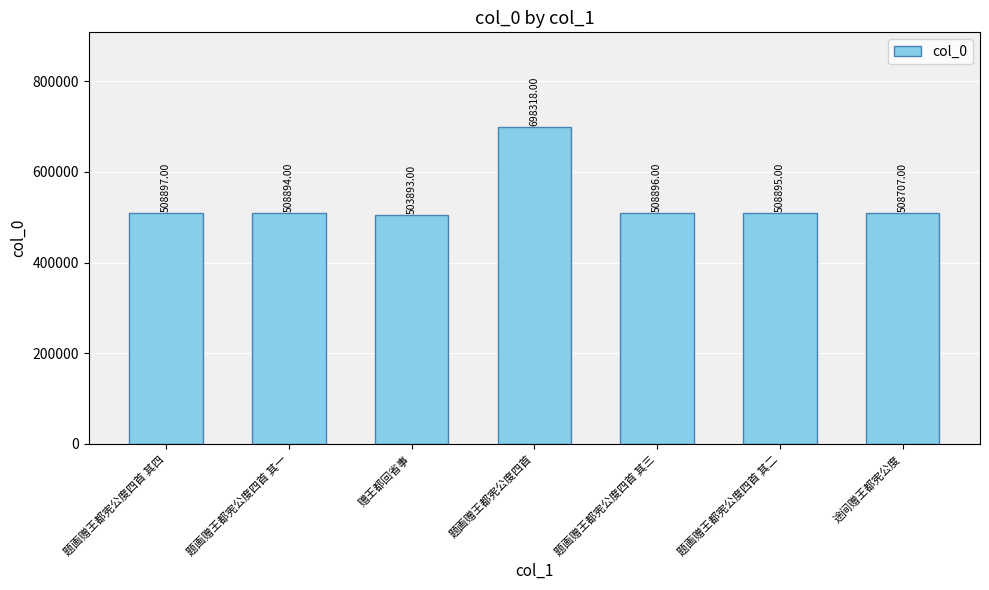

Reading right to left, transcribe all the data shown in this chart.

途间赠王都宪公度=508707	题画赠王都宪公度四首 其二=508895	题画赠王都宪公度四首 其三=508896	题画赠王都宪公度四首=698318	赠王都回省事=503893	题画赠王都宪公度四首 其一=508894	题画赠王都宪公度四首 其四=508897